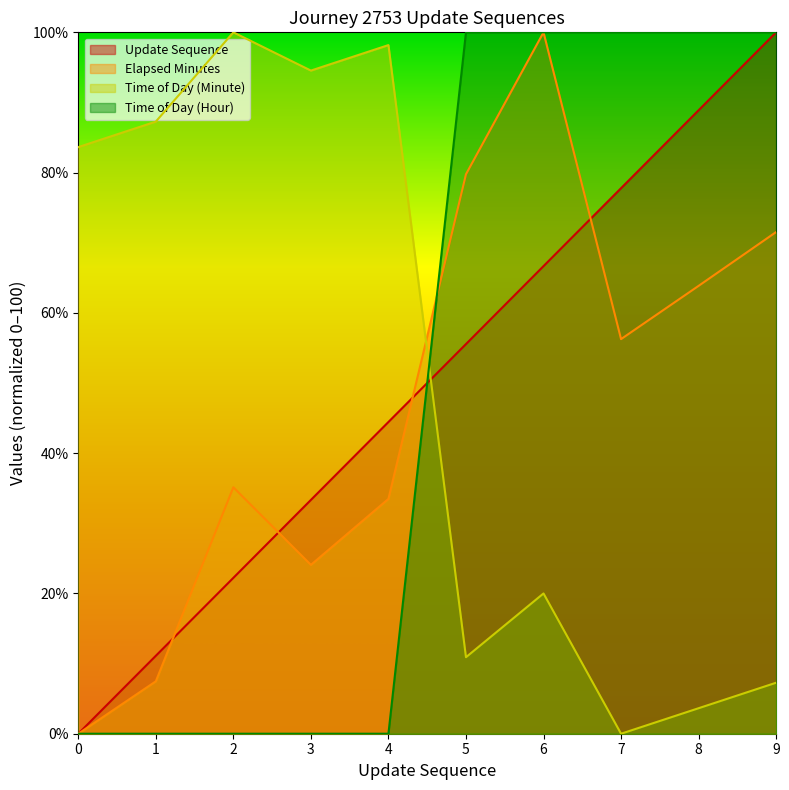

How many interior local valleys does the elapsed_minutes series have?

2